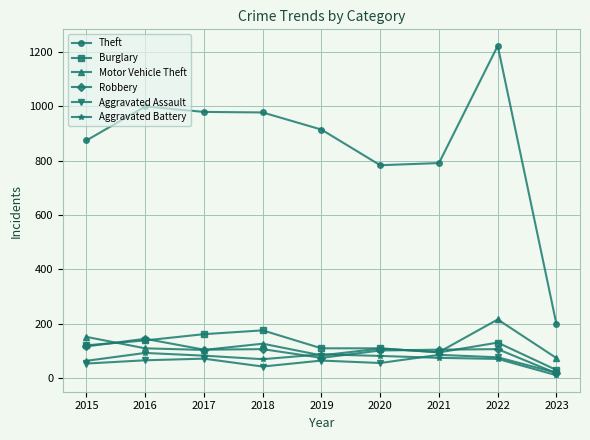

What is the smallest value displayed?

11